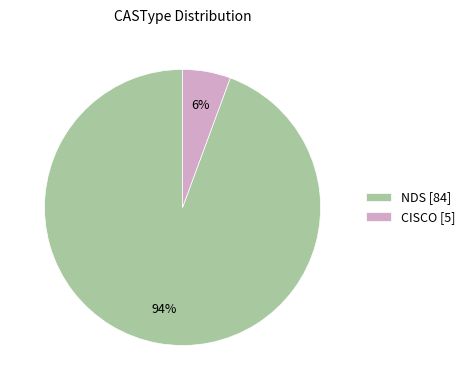

Is it true that NDS is 85% of the pie?

False